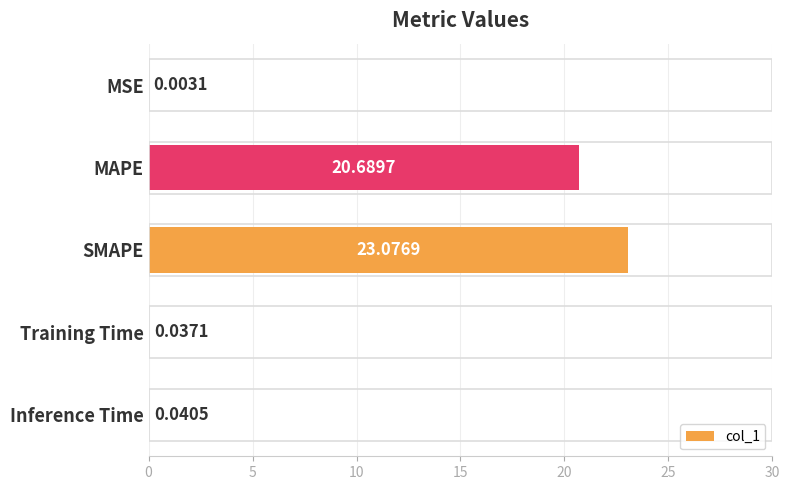

Which label corresponds to the largest value in the chart?

SMAPE